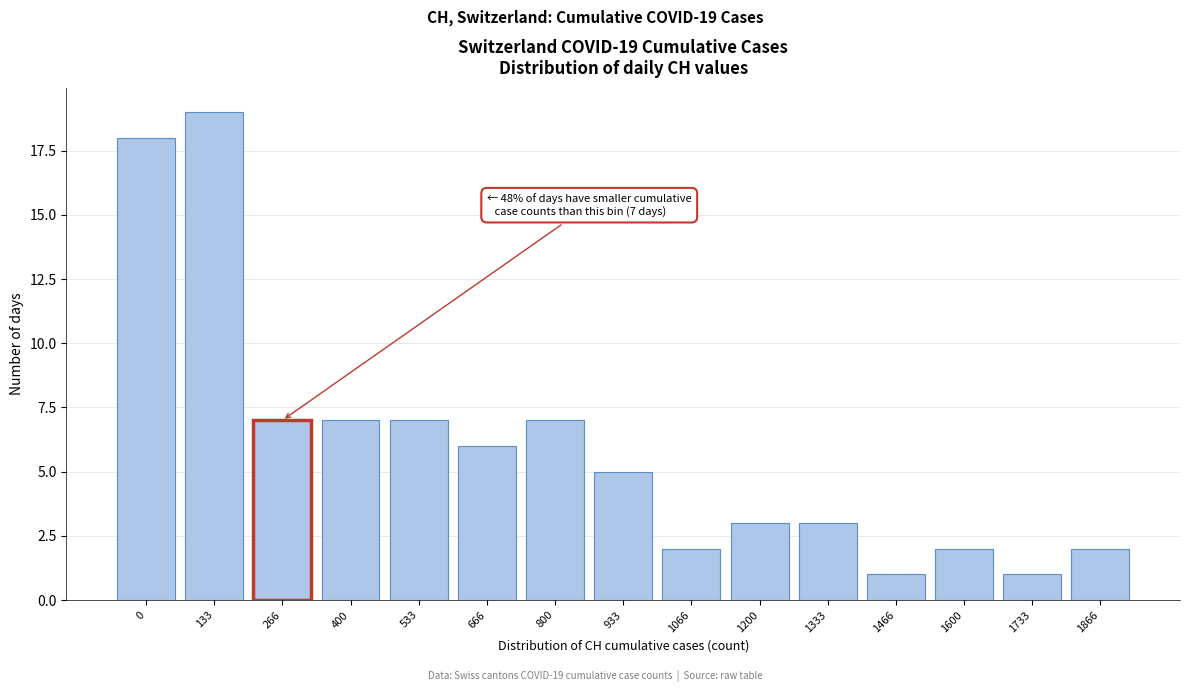

Reading left to right, transcribe all the data shown in this chart.

0=18	133=19	266=7	400=7	533=7	666=6	800=7	933=5	1066=2	1200=3	1333=3	1466=1	1600=2	1733=1	1866=2